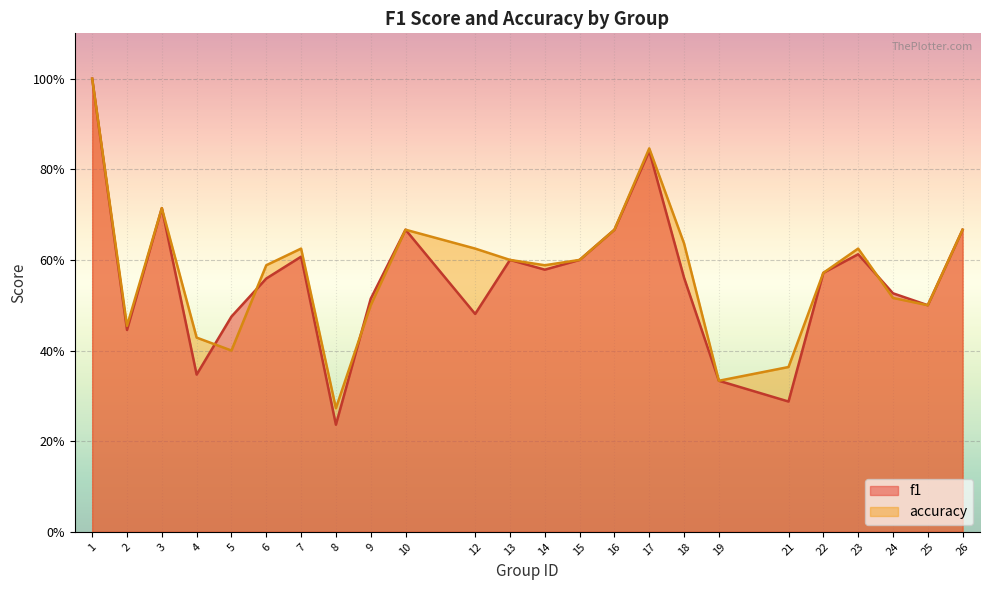

After their last crossing, which series has the higher values: accuracy or f1?

f1